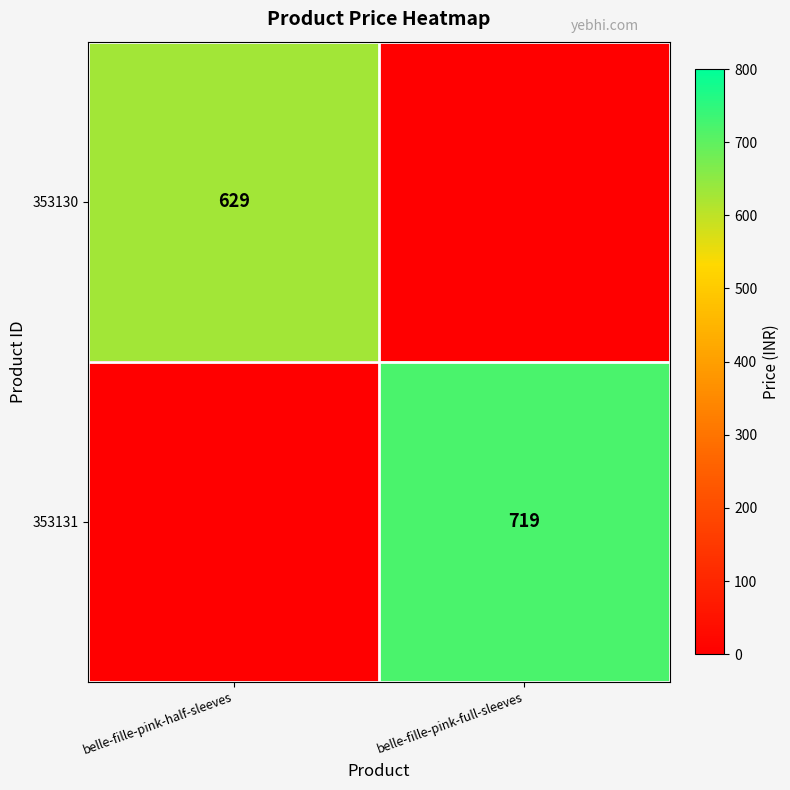

True or false: 353131 has a value of 719 at belle-fille-pink-full-sleeves.

True